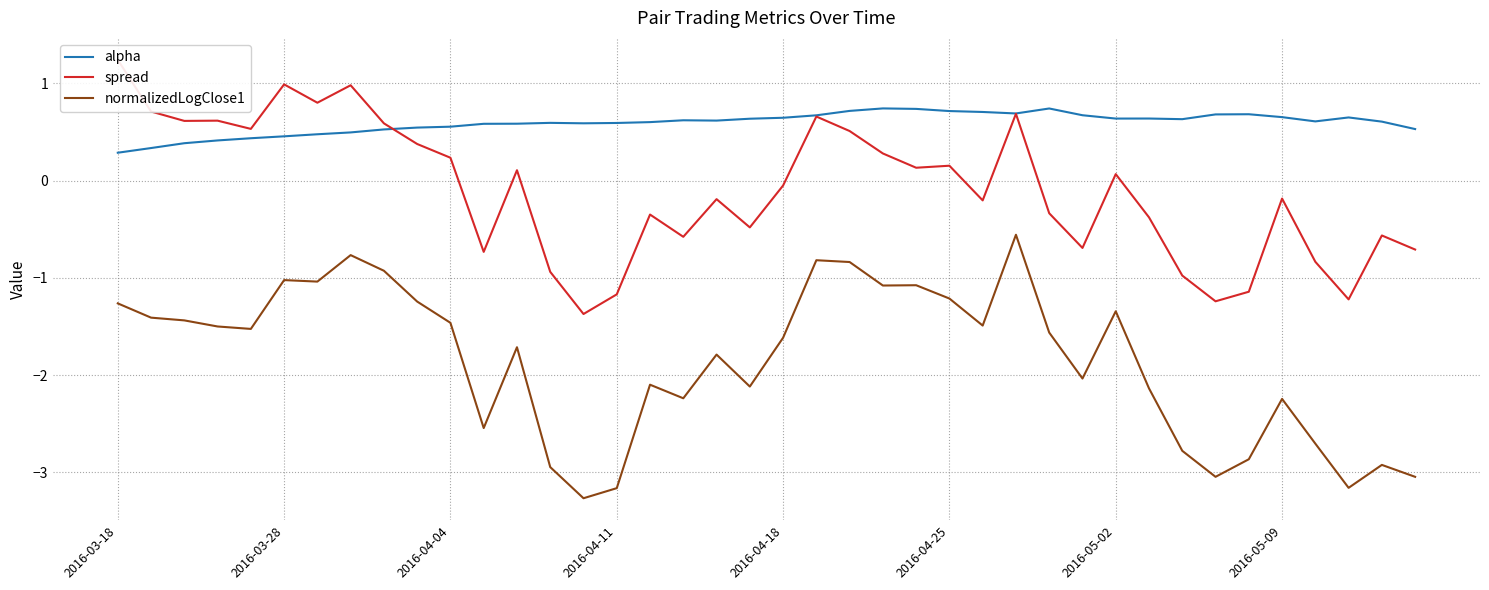

True or false: normalizedLogClose1 has more than 0 interior local peaks.

True